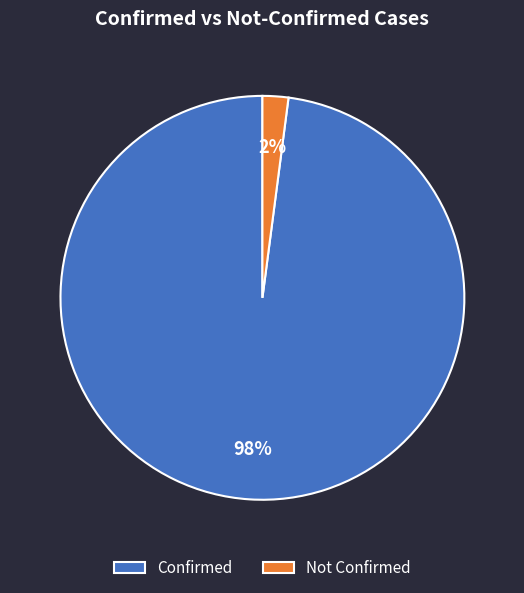

The Confirmed slice represents 98% of the pie. True or false?

True